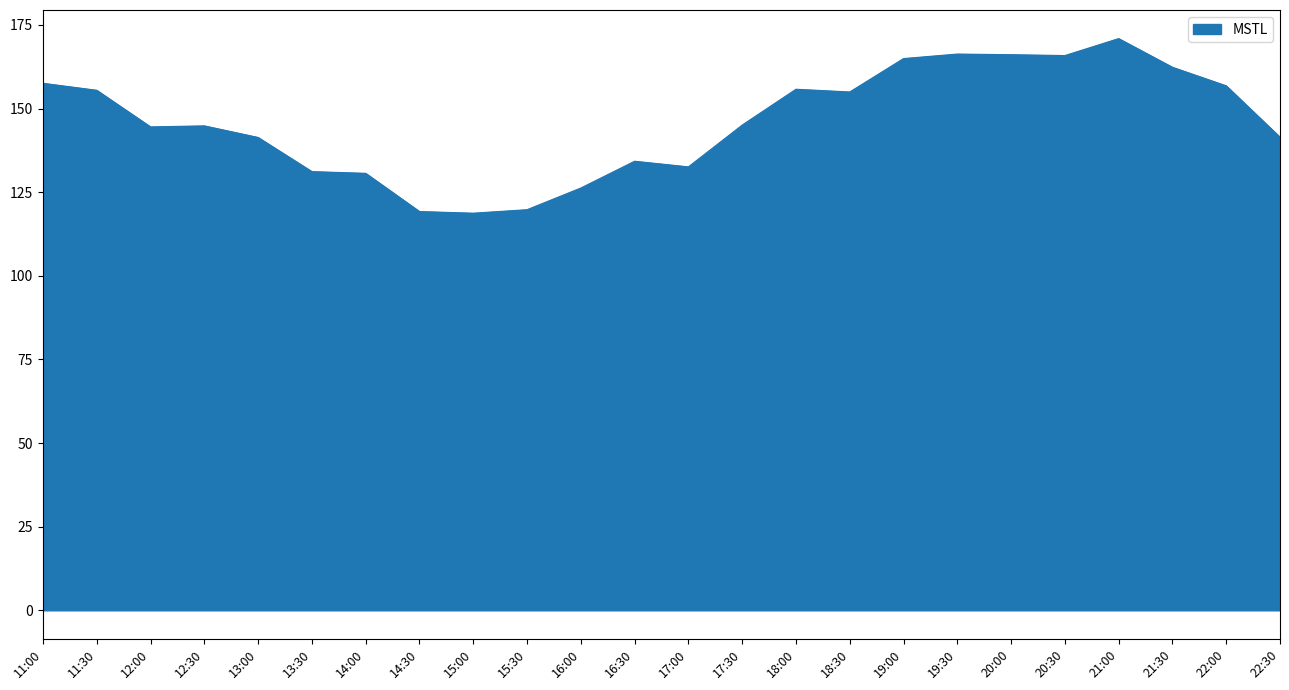

What is the ratio of the value at 11:30 to the value at 14:00?

1.2